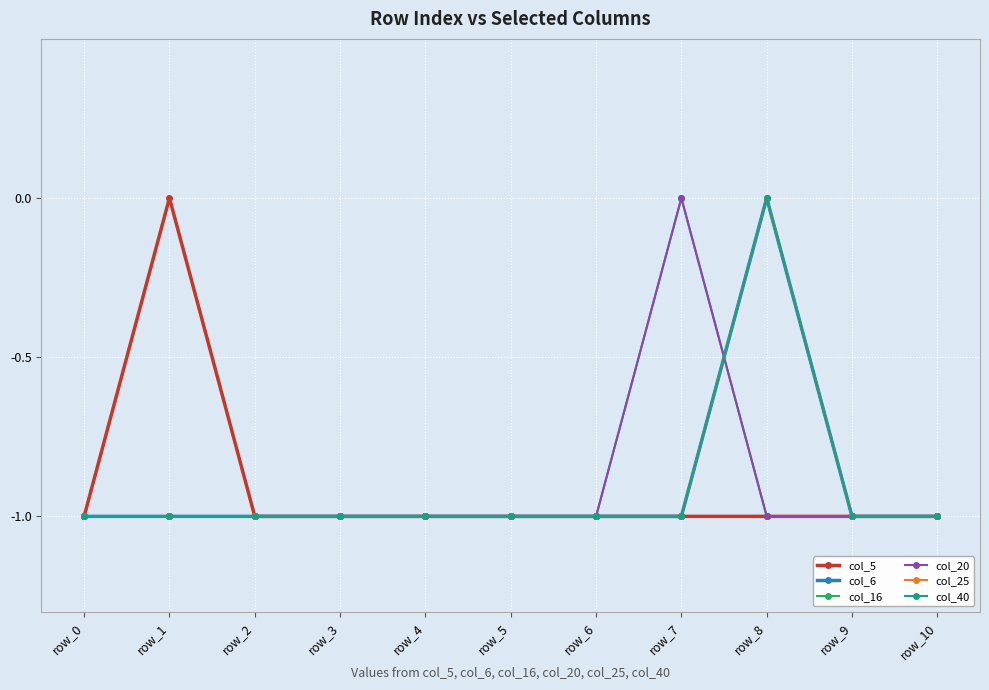

True or false: col_16 has more than 0 interior local peaks.

True